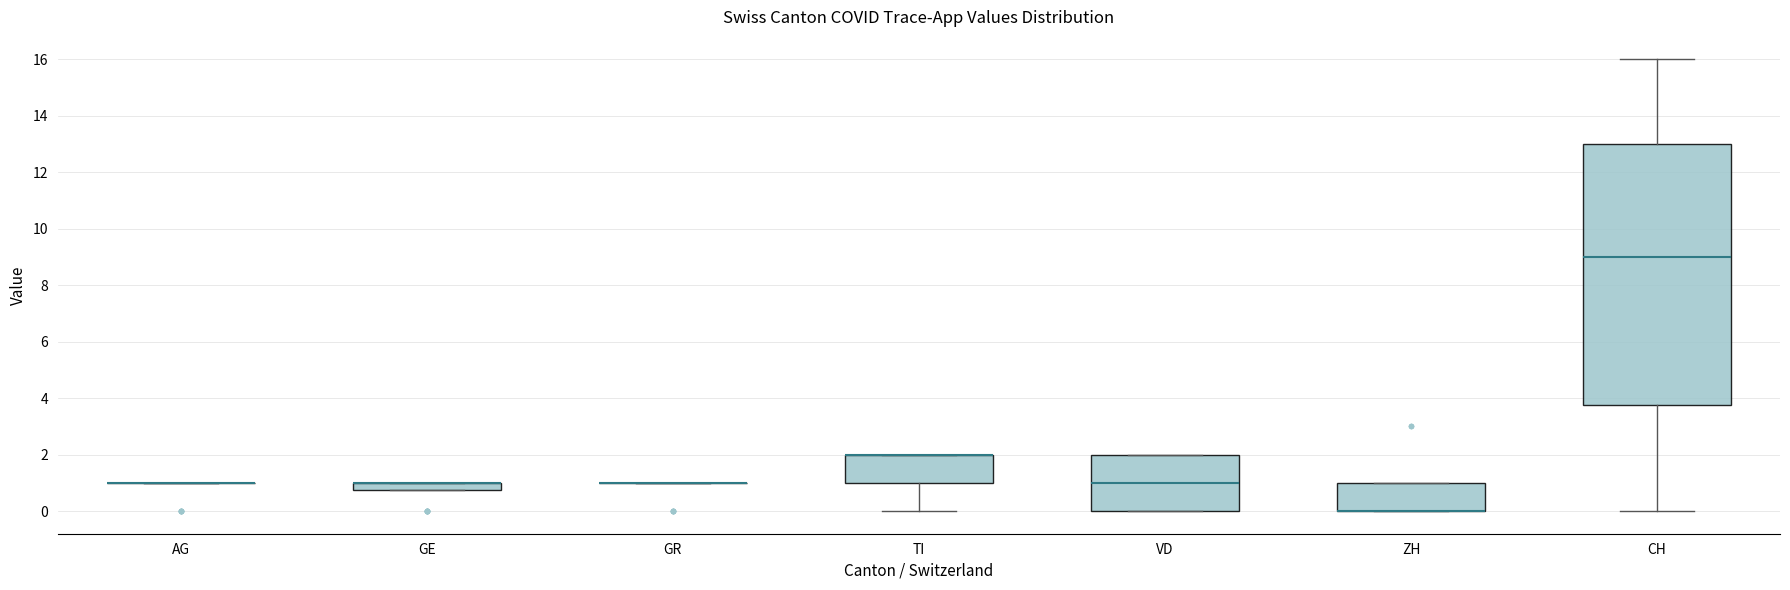

Comparing the boxes themselves (not the whiskers), which one is the tallest?

CH